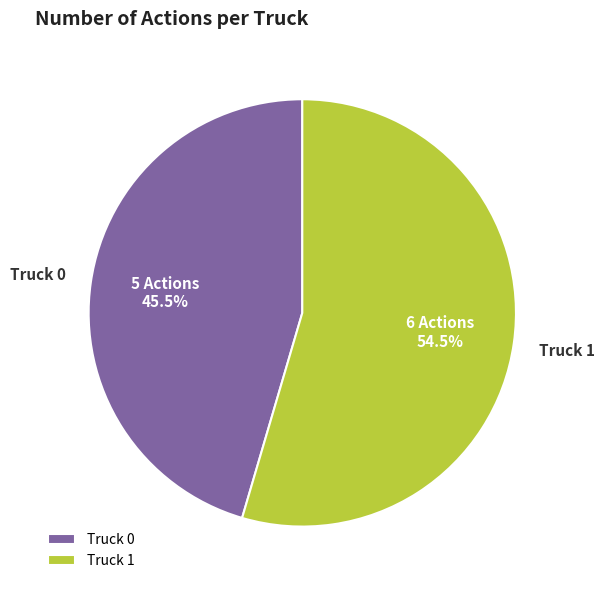

What is the ratio of the value at Truck 1 to the value at Truck 0?

1.2